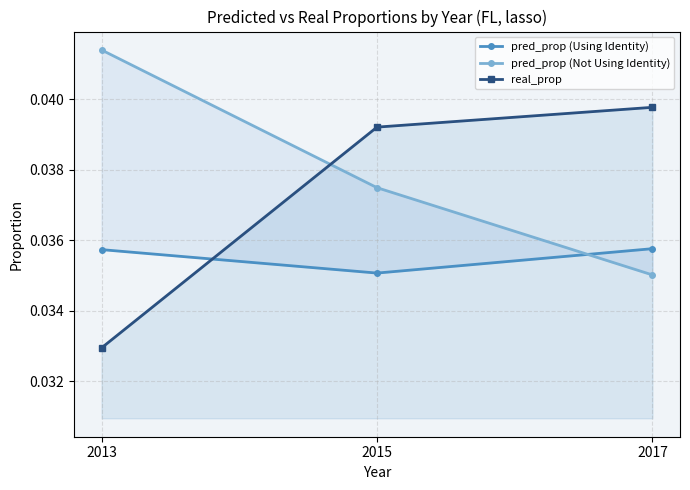

How many pred_prop (Using Identity) values are between 0 and 1?

3